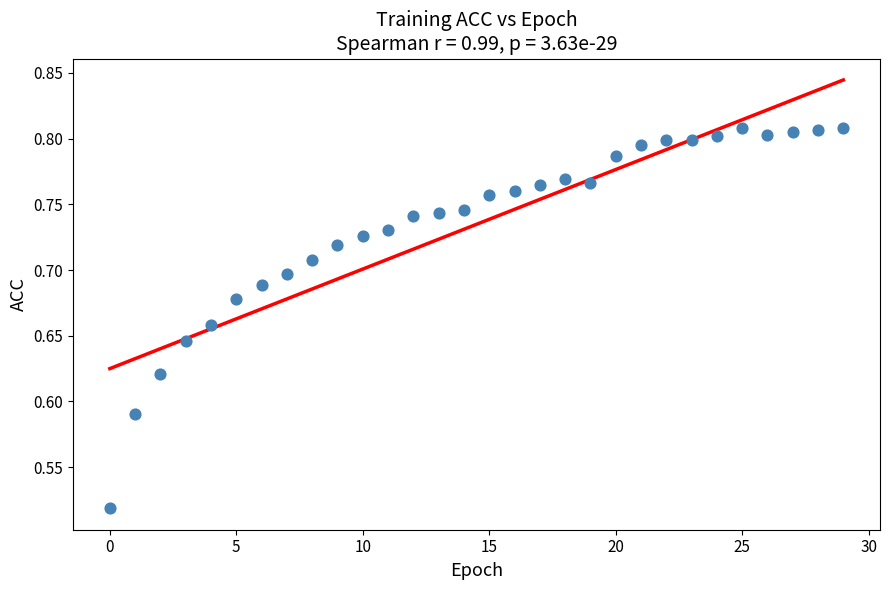

What is the range of Y values (max minus min)?

0.3